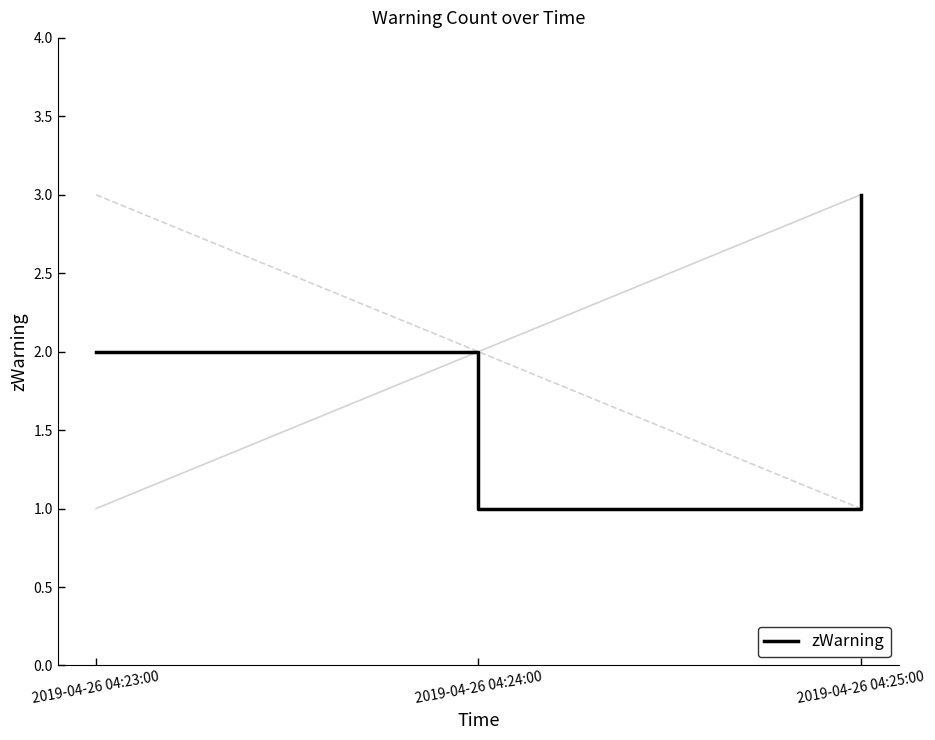

Is it true that the value at 2019-04-26 04:25:00 is 1?

False